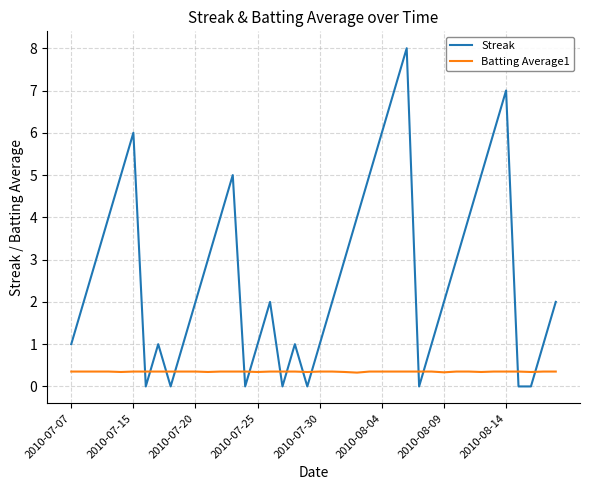

What is the highest value of the Batting Average1 series?

0.4